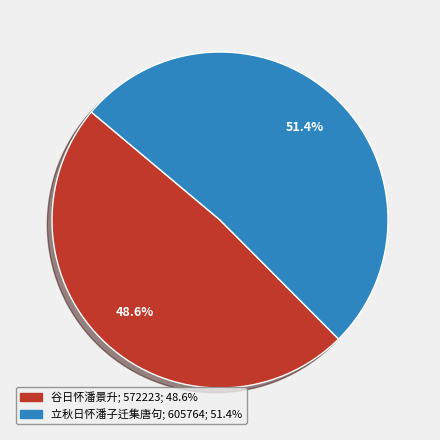

Is it true that 立秋日怀潘子迁集唐句 is 41% of the pie?

False